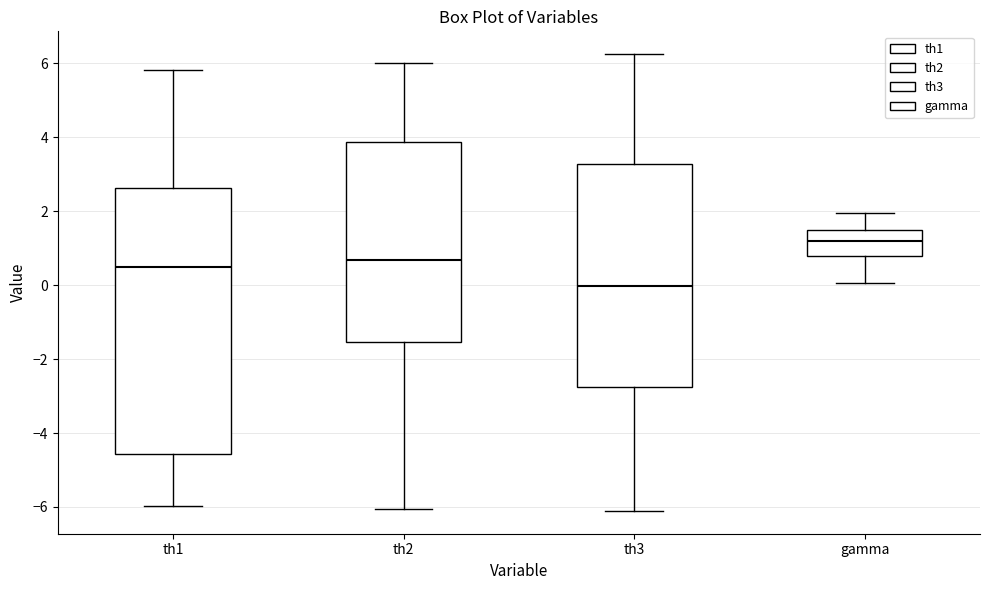

Where does the lower whisker of the box for th3 end on the y-axis? The values are not printed on the chart, so give them approximately, as read against the axis.

-6.2